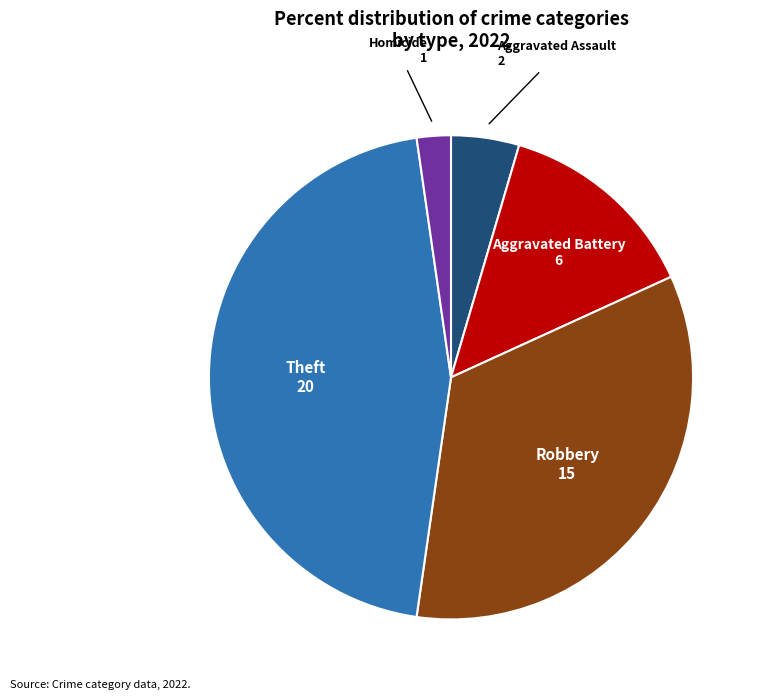

Is it true that Theft is 45% of the pie?

True